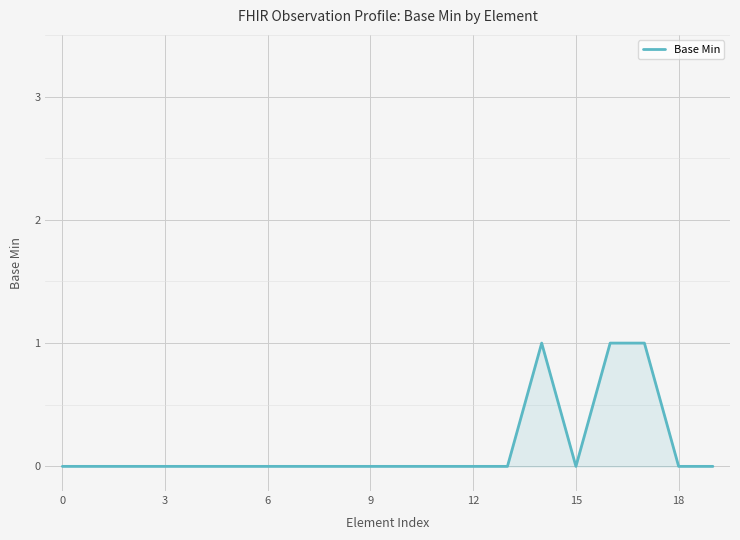

Does the chart have visible grid lines?

Yes